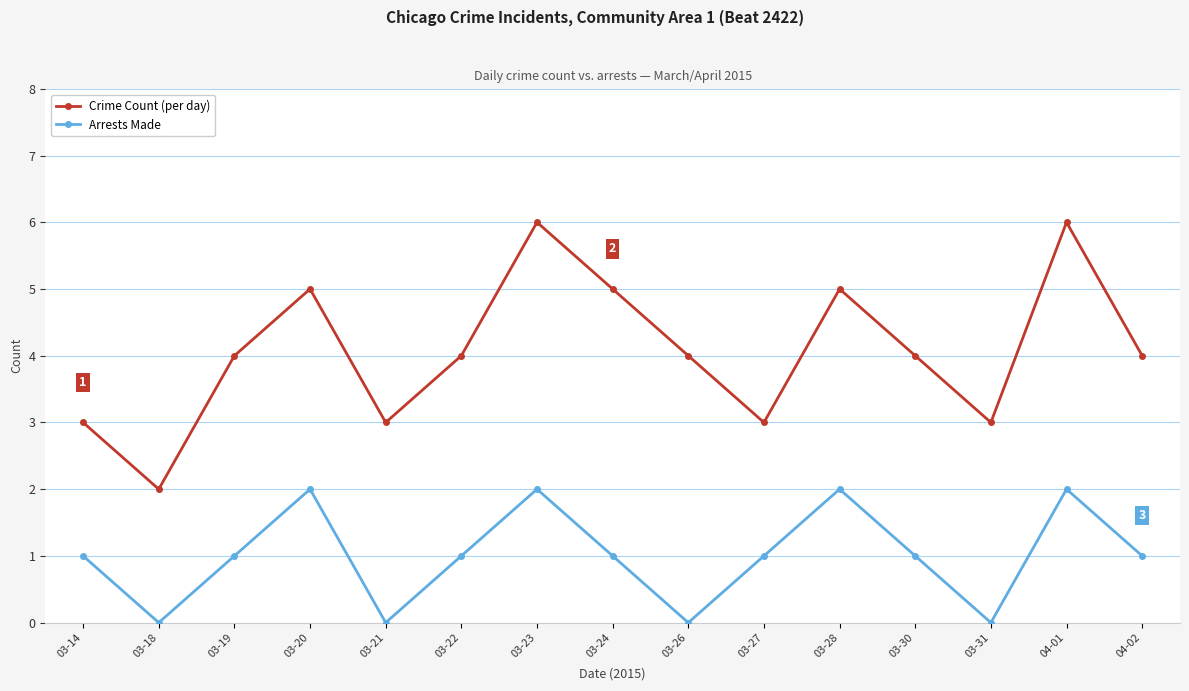

Which series has the widest spread of values?

Crime Count (per day)